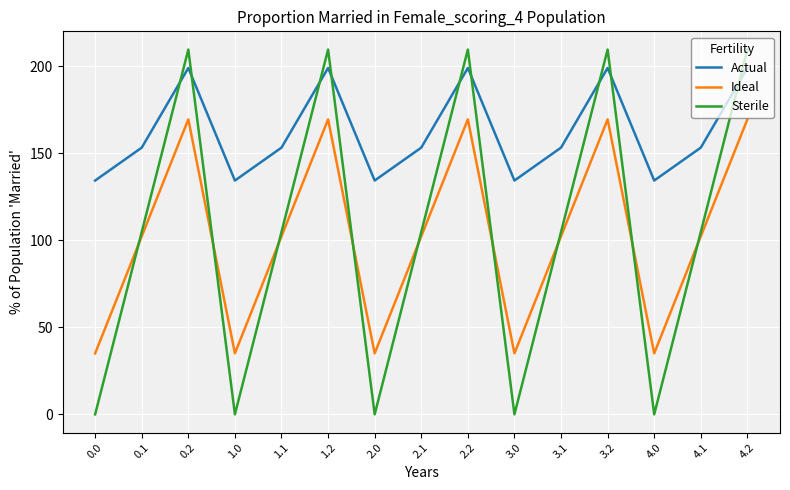

At which category does Sterile reach its first local valley?

1.0